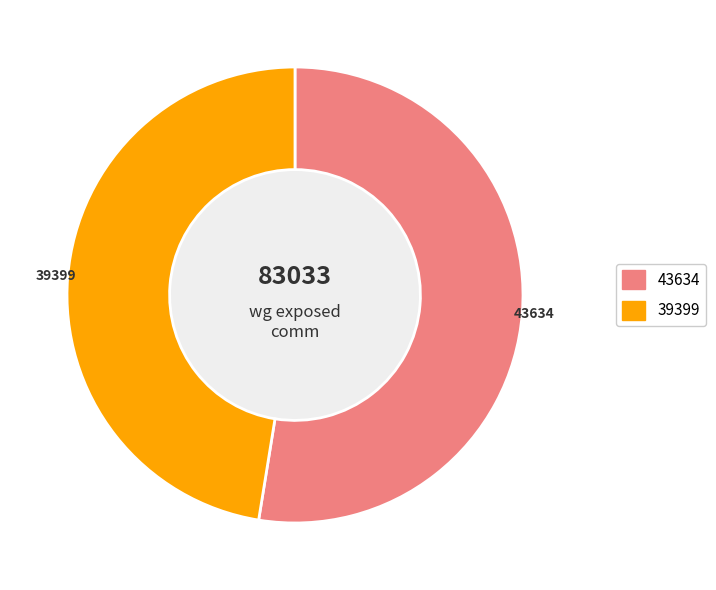

Is there any slice that represents more than half of the pie?

Yes